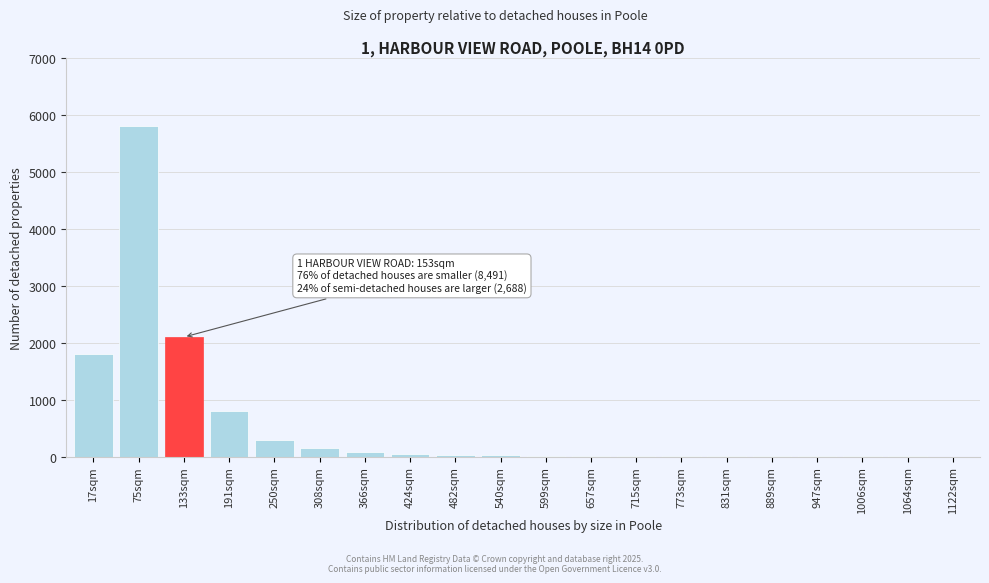

Is it true that the value at 17sqm is 2897?

False